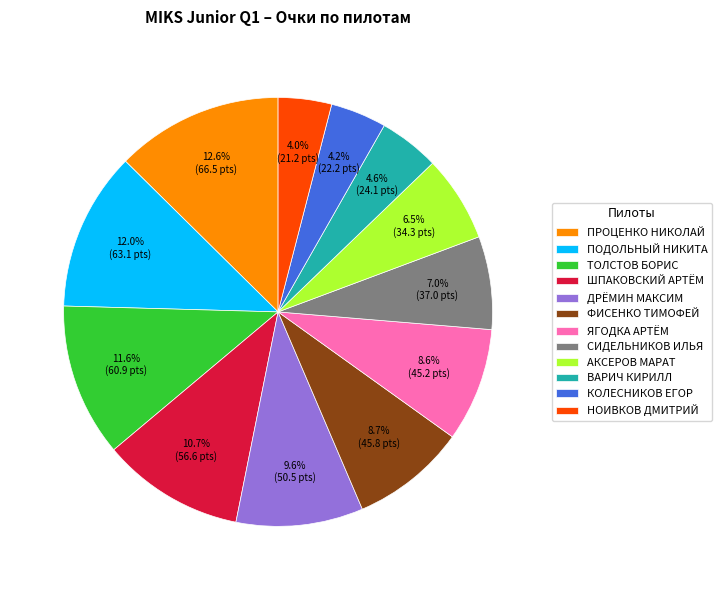

Which slice is the largest?

ПРОЦЕНКО НИКОЛАЙ